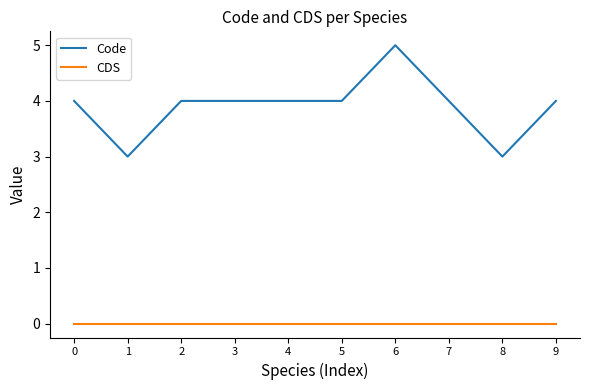

What is the maximum value shown in the chart?

5